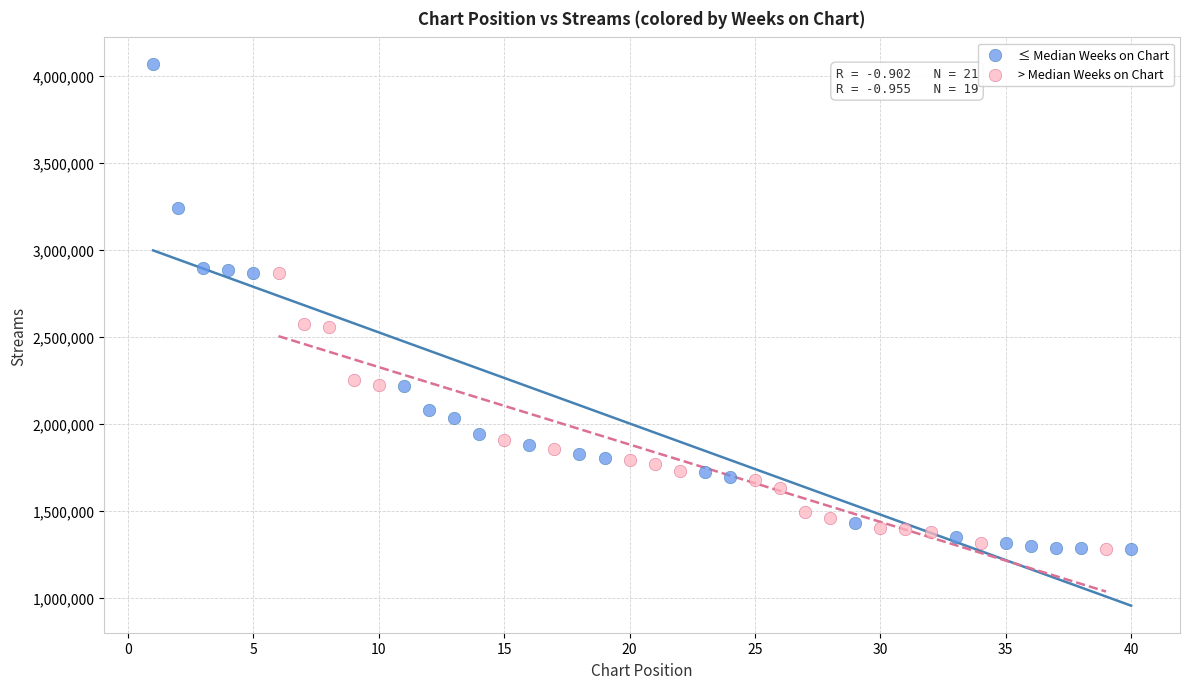

Which series has the largest Y range (max minus min)?

≤ Median Weeks on Chart